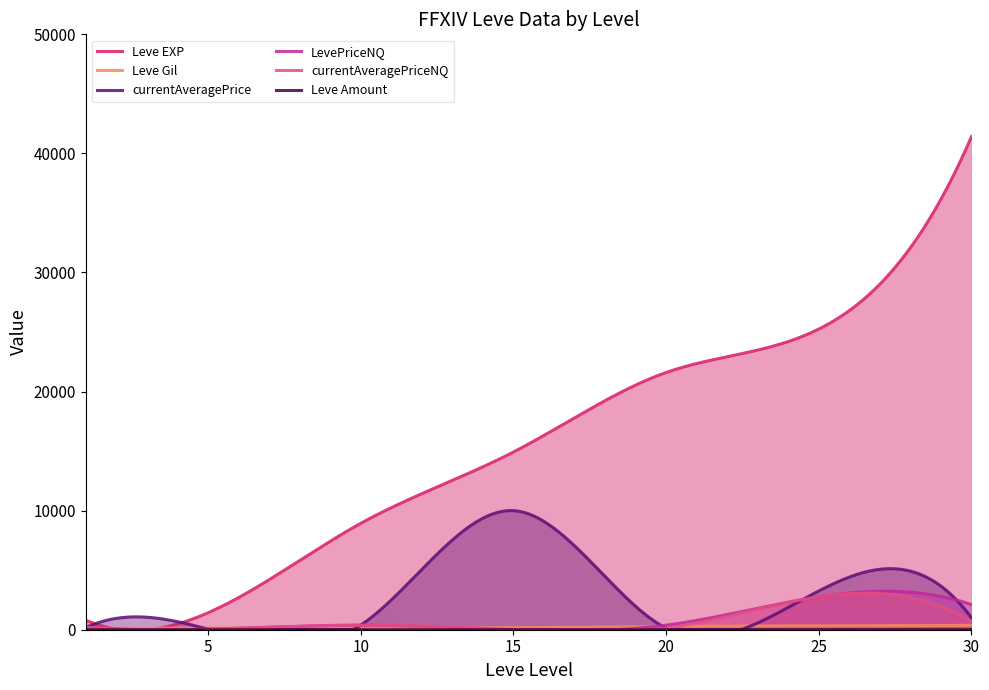

At how many categories does at least one series exceed 25934?

1